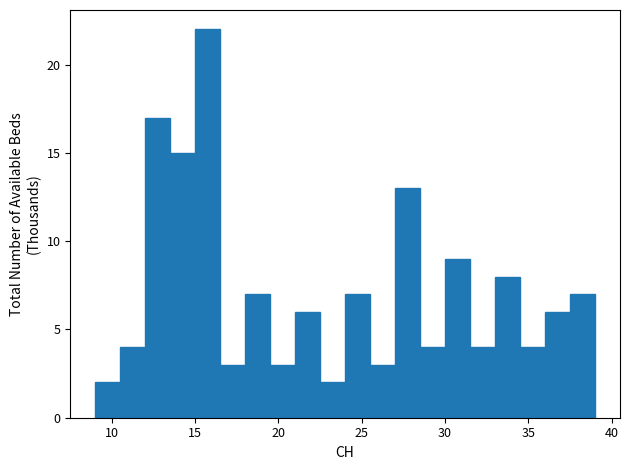

Around what value on the x-axis is the tallest bar? Give the approximate position of its centre, as read against the axis.

16.0